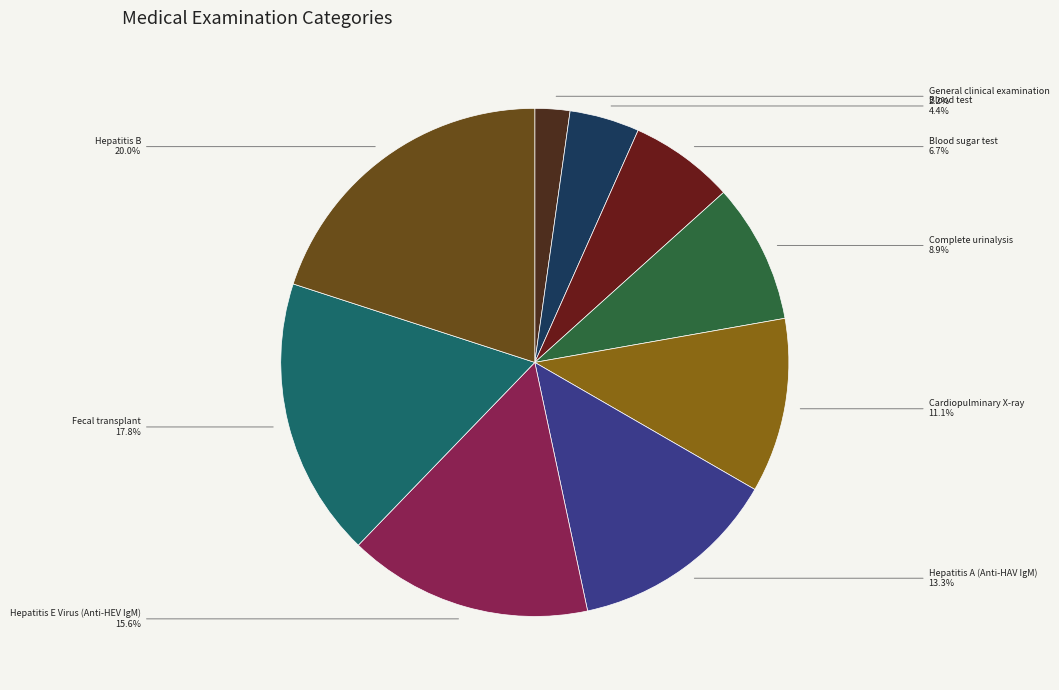

Rank the categories by value from highest to lowest.

Hepatitis B, Fecal transplant, Hepatitis E Virus (Anti-HEV IgM), Hepatitis A (Anti-HAV IgM), Cardiopulminary X-ray, Complete urinalysis, Blood sugar test, Blood test, General clinical examination